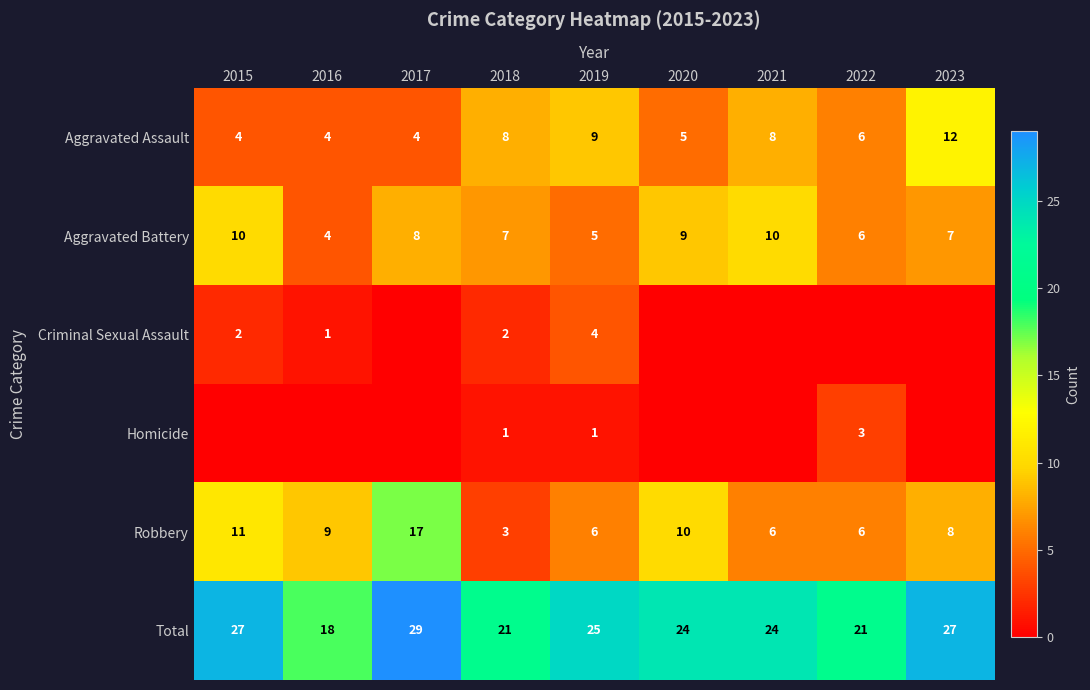

Which category has the lowest value in the Total series?

2016